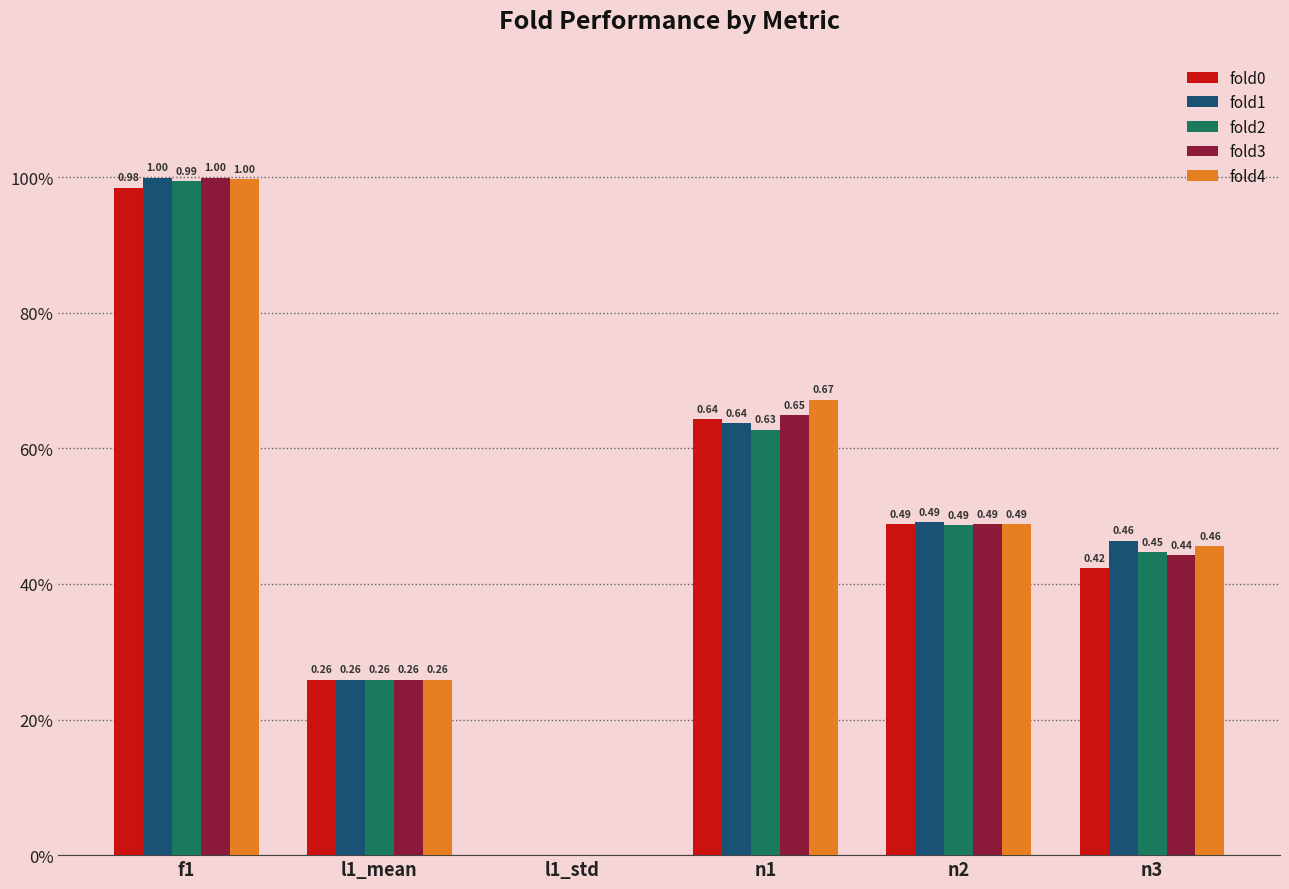

What is the sum of the fold2 values at n3 and n2?

0.9